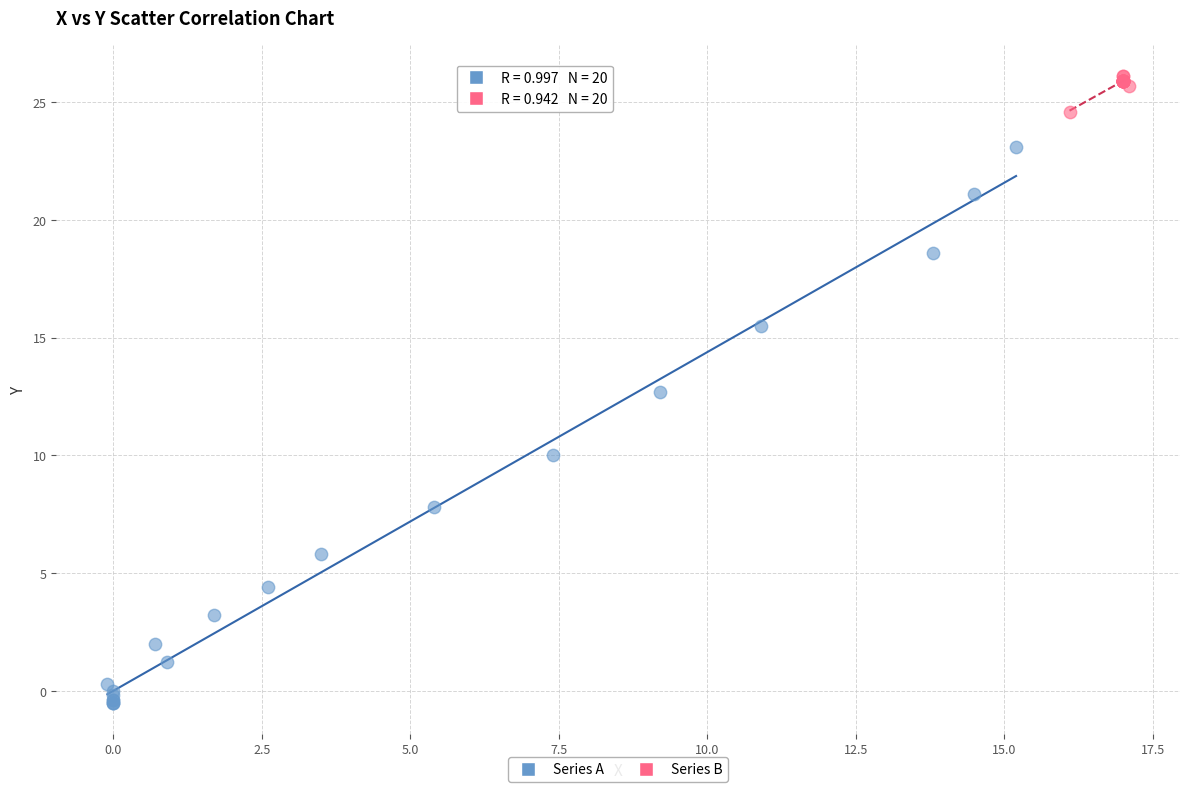

Which series has the widest spread of Y values?

Series A